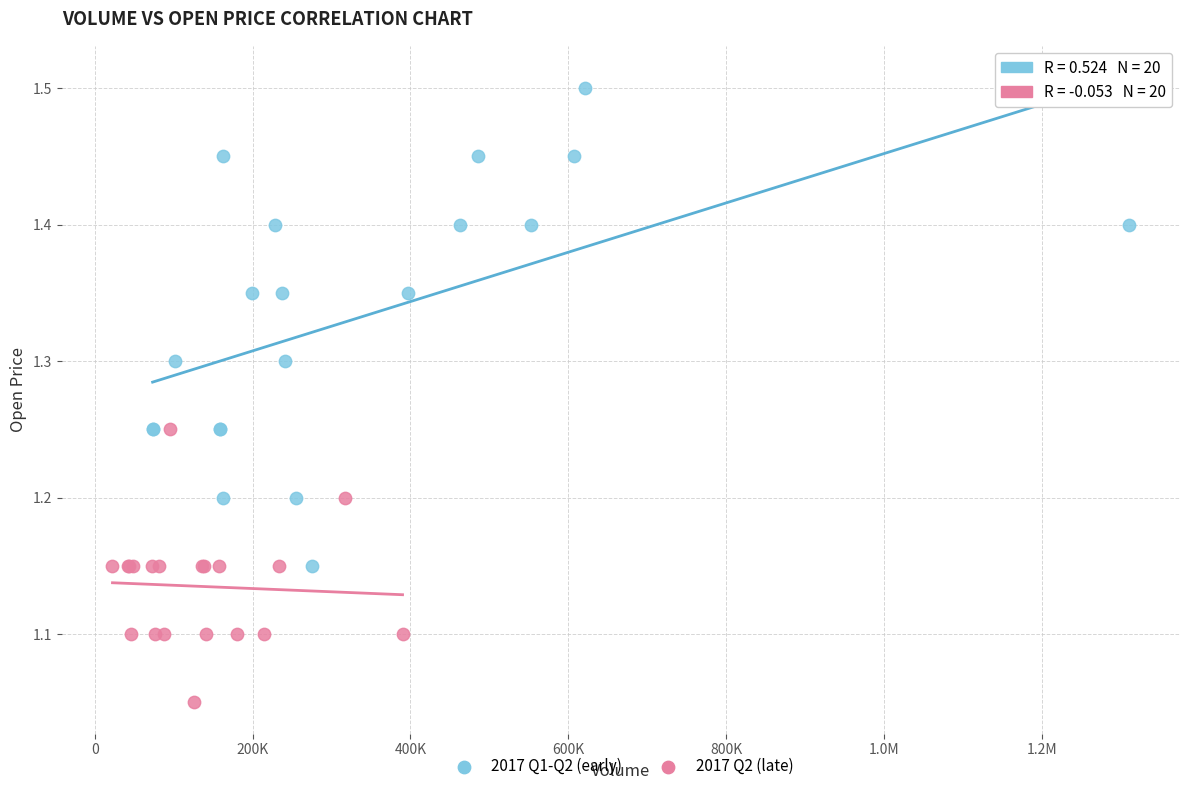

Which series contains the highest Y value?

2017 Q1-Q2 (early)